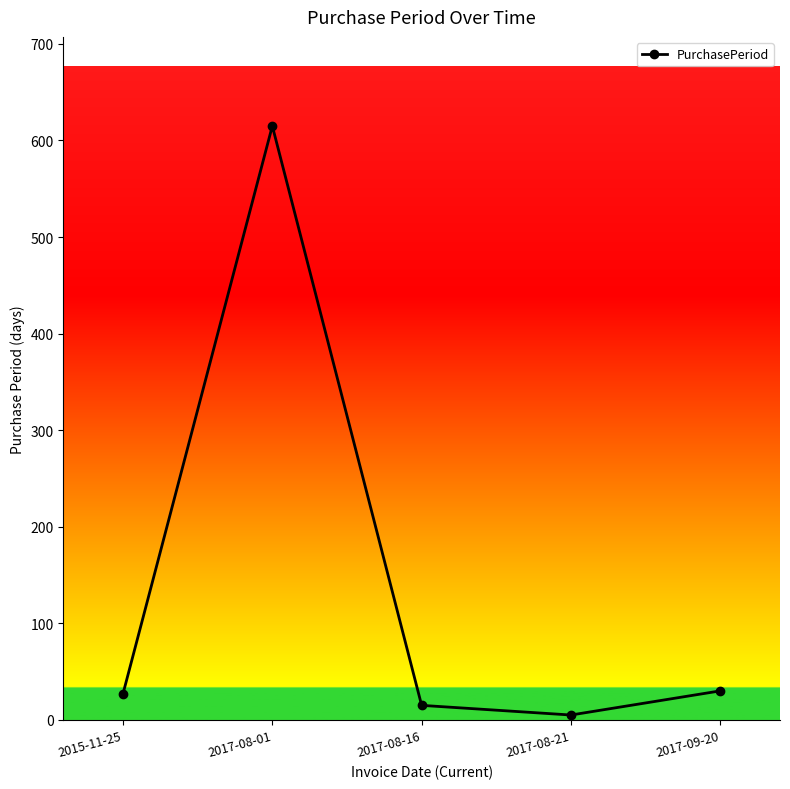

Between 2017-08-01 and 2015-11-25, which is larger?

2017-08-01